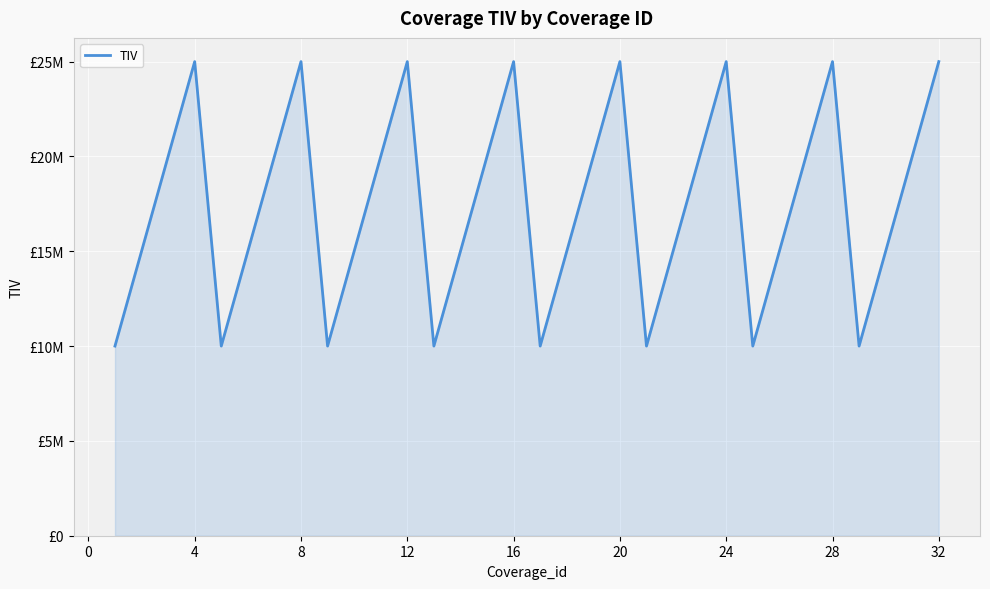

What is the value of the 3rd point from the left?

20000000